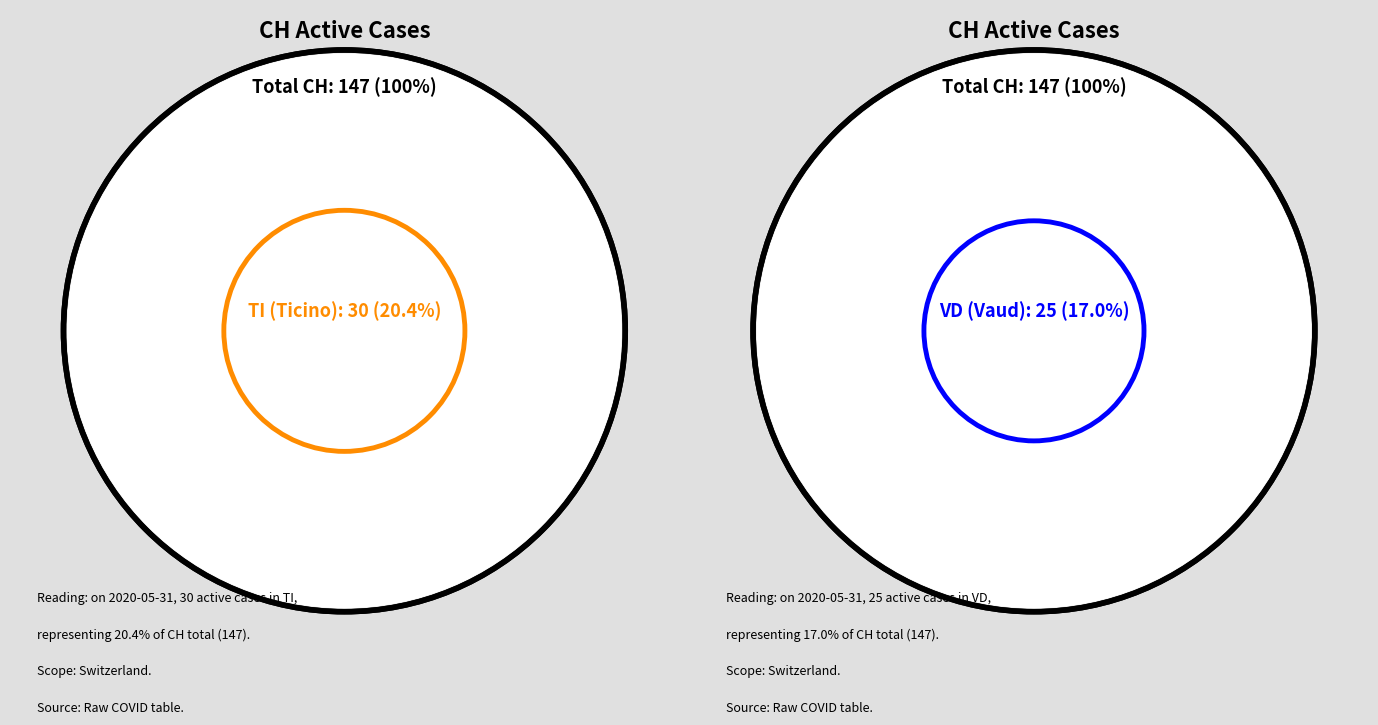

Is 2020-06-13 the majority of the pie?

No